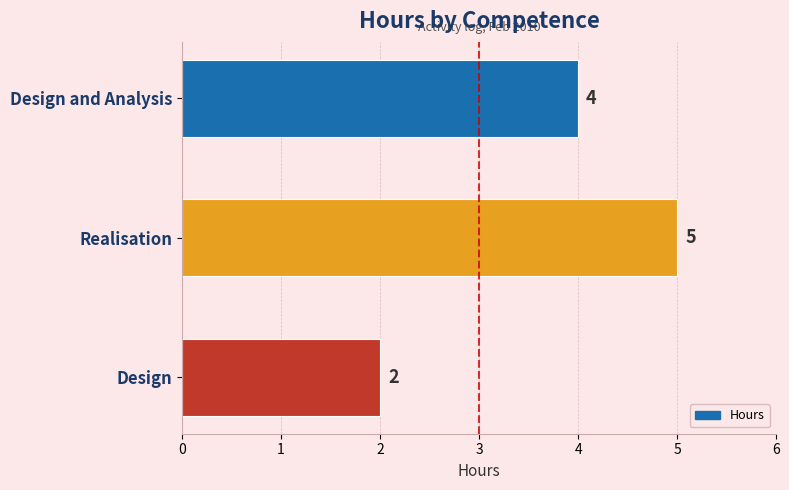

What is the greatest value displayed?

5